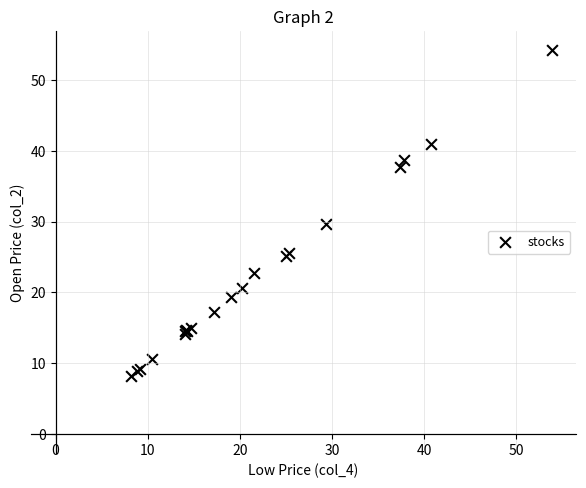

What Y value in the scatter plot is closest to 31?

29.7